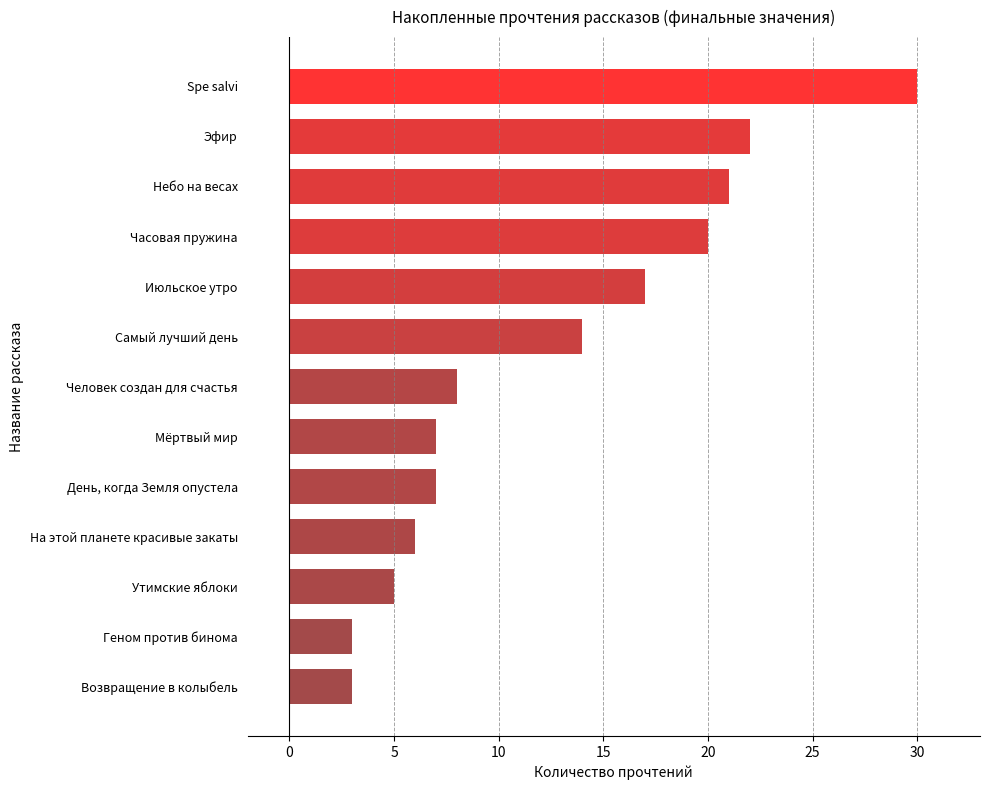

What is the average value?

13